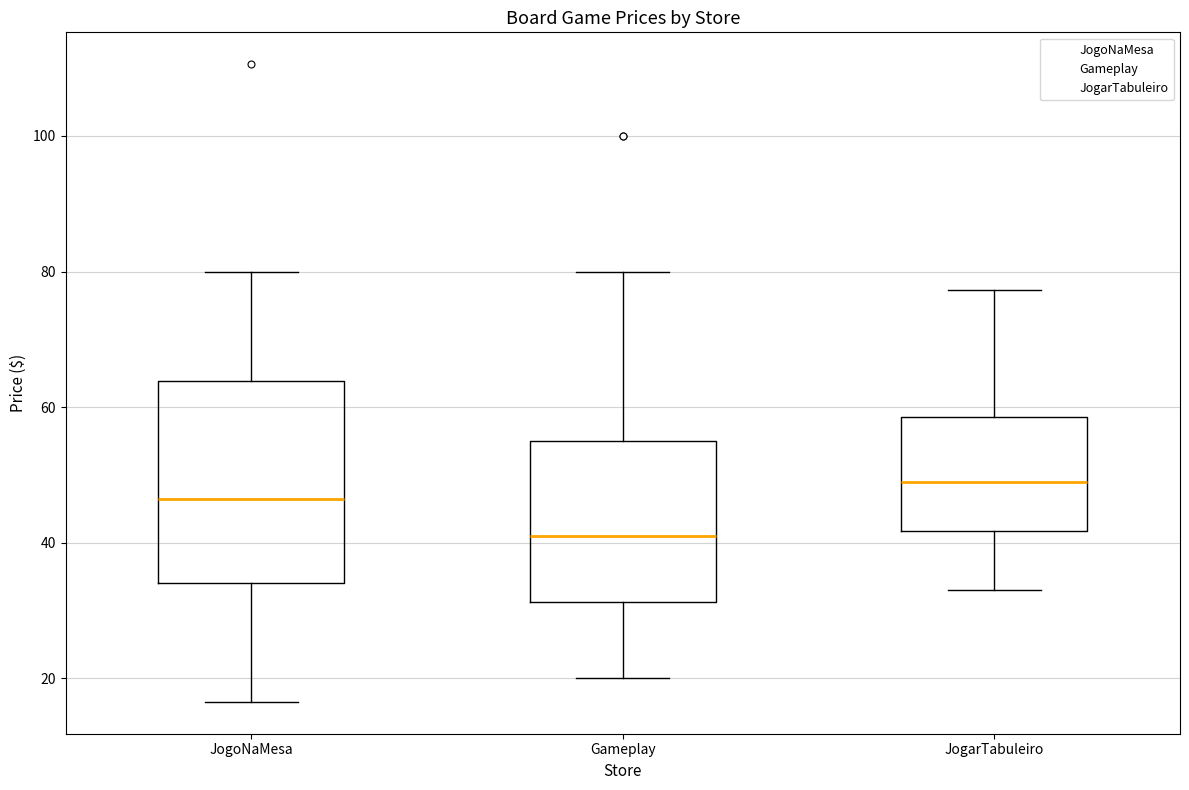

Reading left to right, read every box against the y-axis: the position of its median line, the range the box covers, and the ends of its whiskers. The values are not printed on the chart, so give them approximately, as read against the axis.

JogoNaMesa: median 46, box 34 to 64, whiskers 16 to 80
Gameplay: median 40, box 32 to 54, whiskers 20 to 80
JogarTabuleiro: median 50, box 42 to 58, whiskers 34 to 78